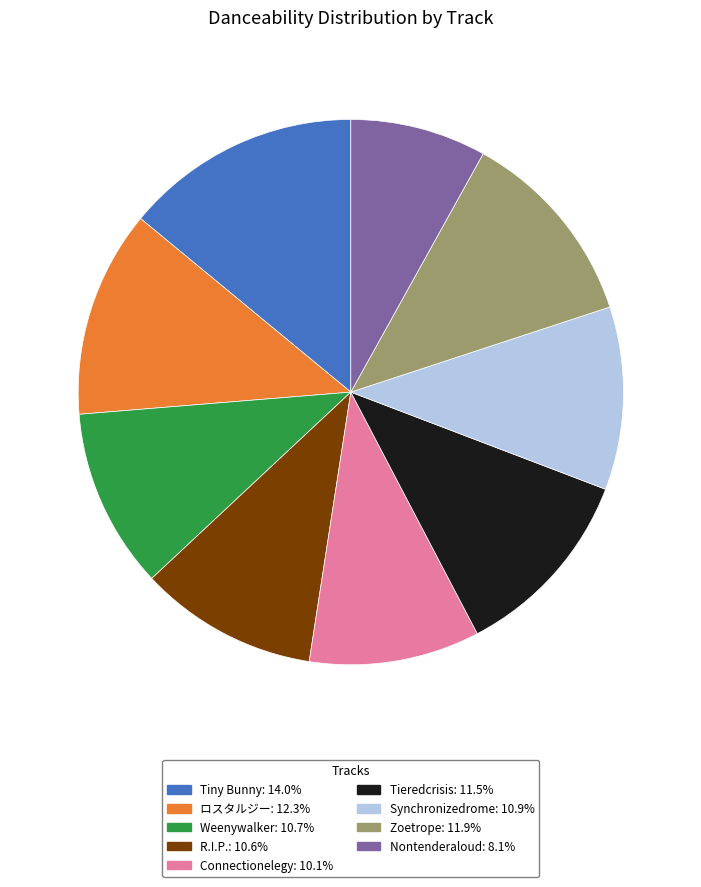

Does any single category account for the majority?

No